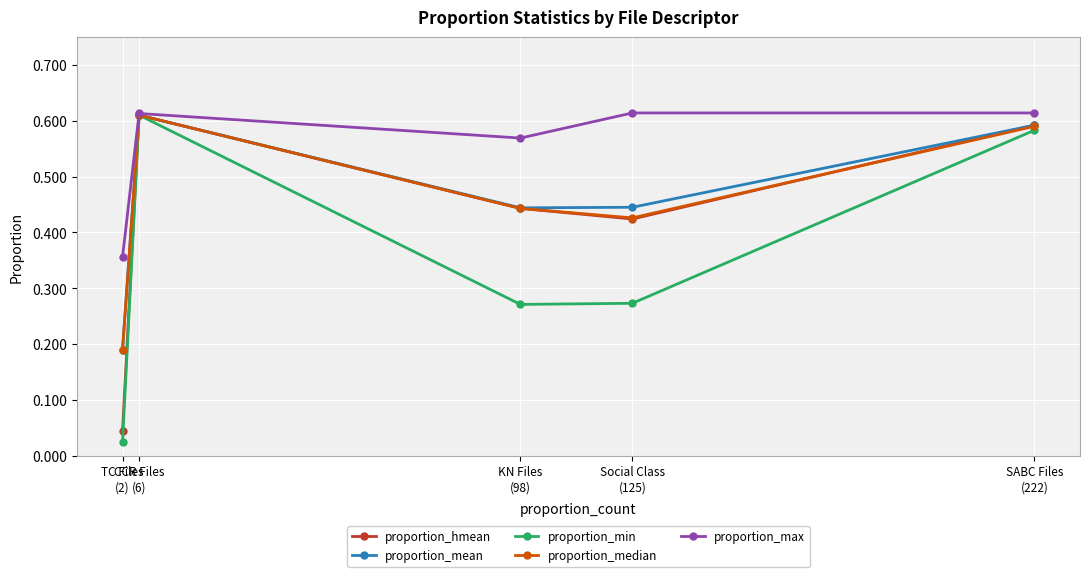

Does the chart have visible grid lines?

Yes